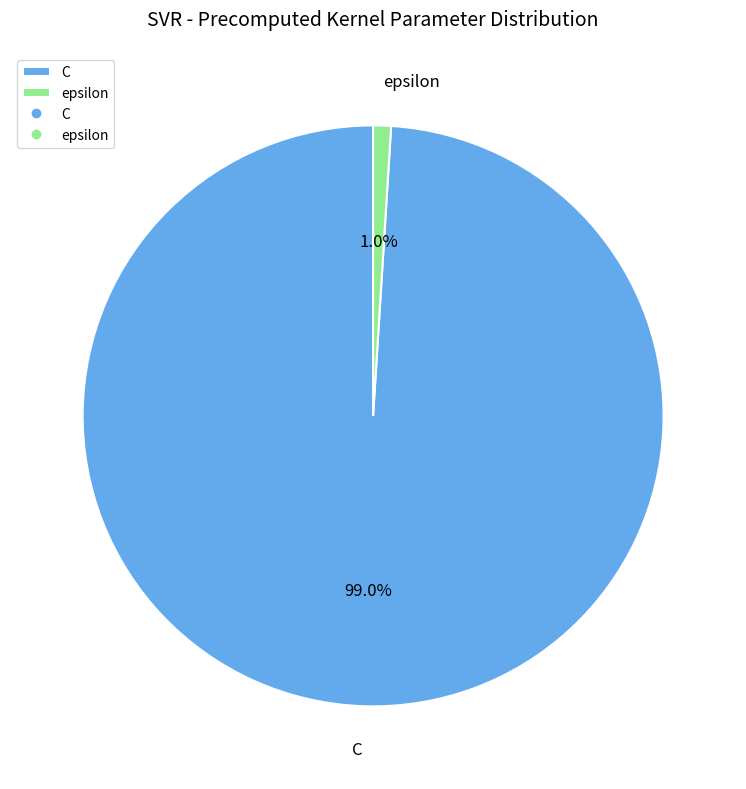

To the nearest percent, what is the average slice percentage?

50%